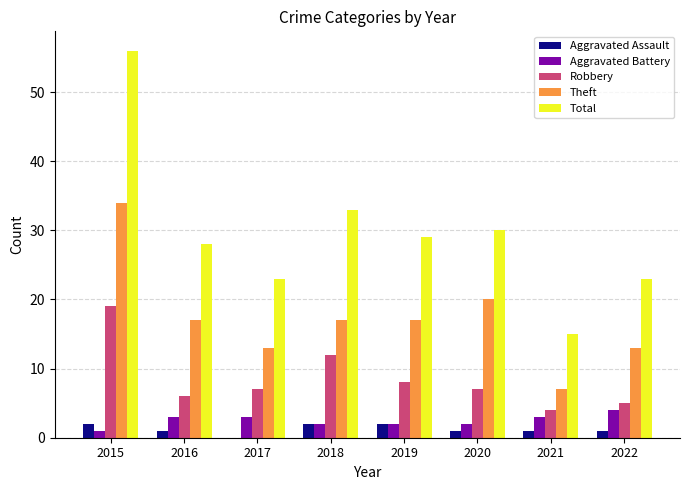

At which category is the sum across all series the highest?

2015